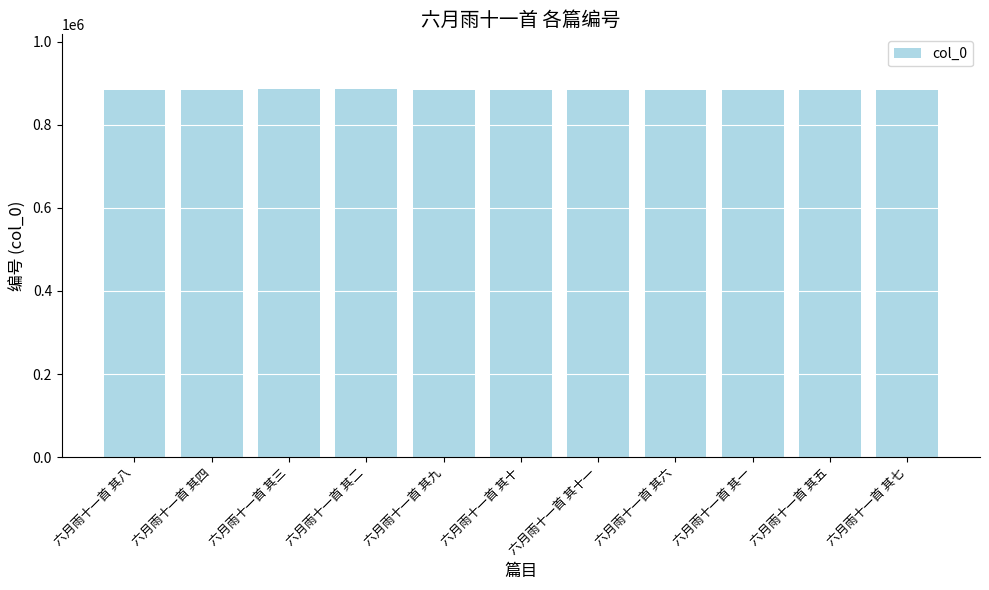

Is it true that the value at 六月雨十一首 其一 is 490102?

False